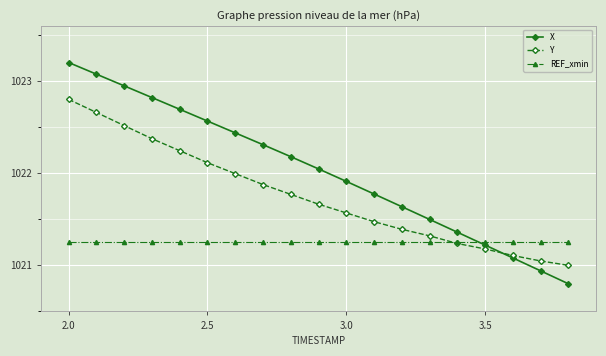

What is the difference between the second highest and minimum values in the X series?

2.3